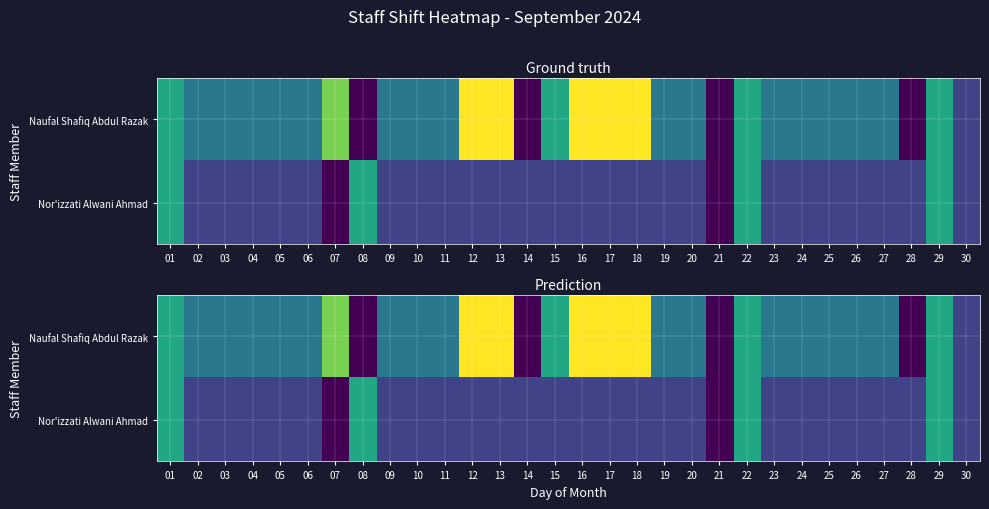

Which series has the widest spread of values?

Naufal Shafiq Abdul Razak